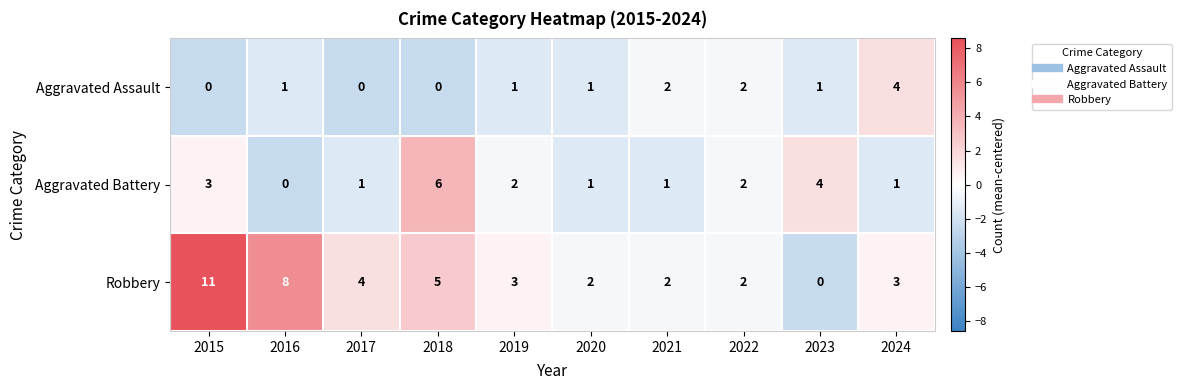

At 2017, list the series in order from smallest to largest.

Aggravated Assault, Aggravated Battery, Robbery